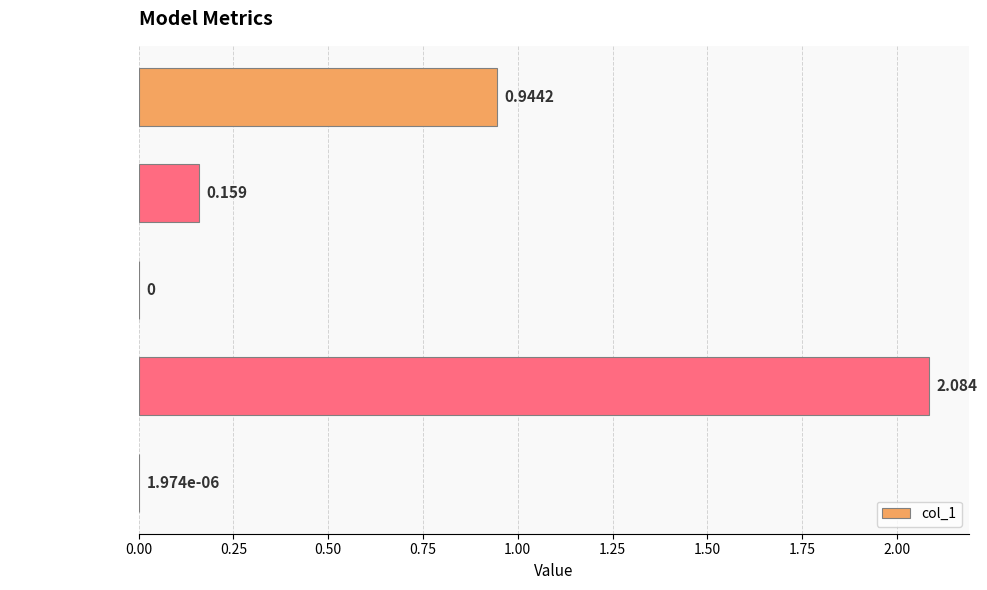

How many series are shown in this chart?

1